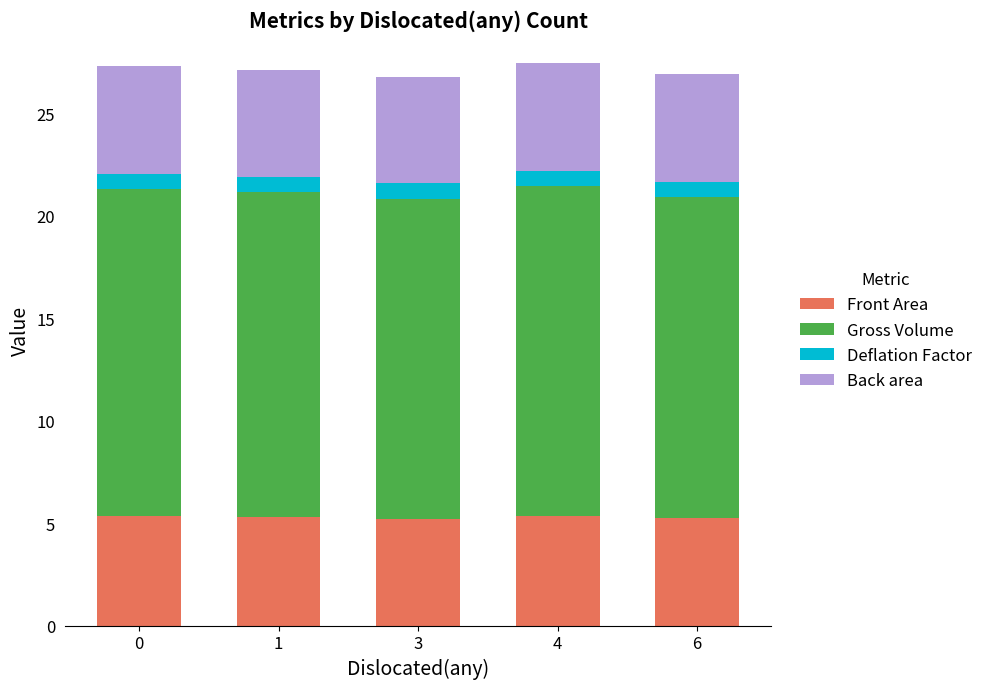

What is the minimum value for Front Area?

5.2